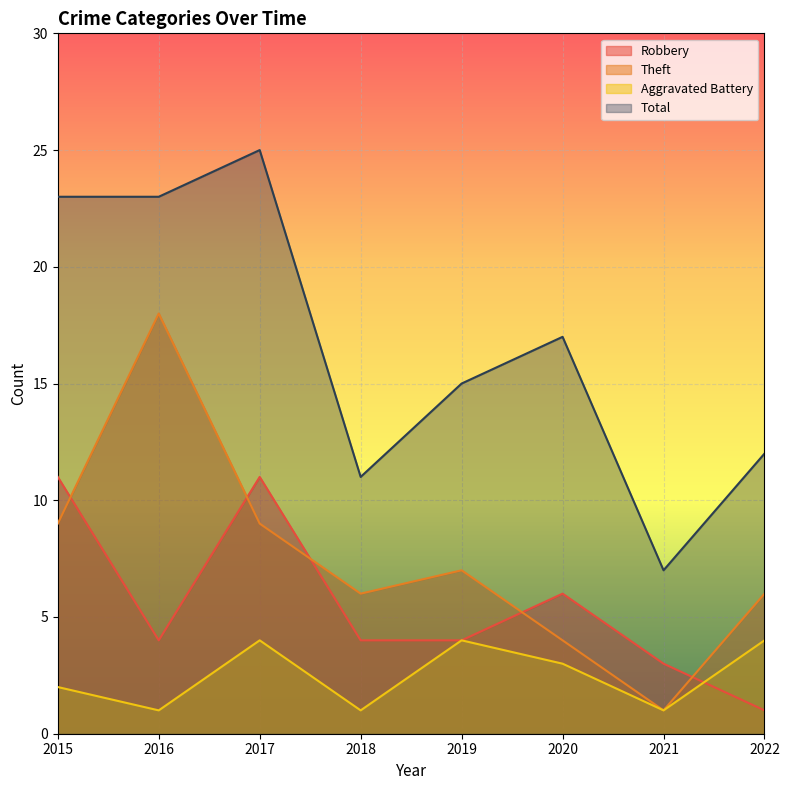

What is the difference between the second highest and second lowest values in the Total series?

12